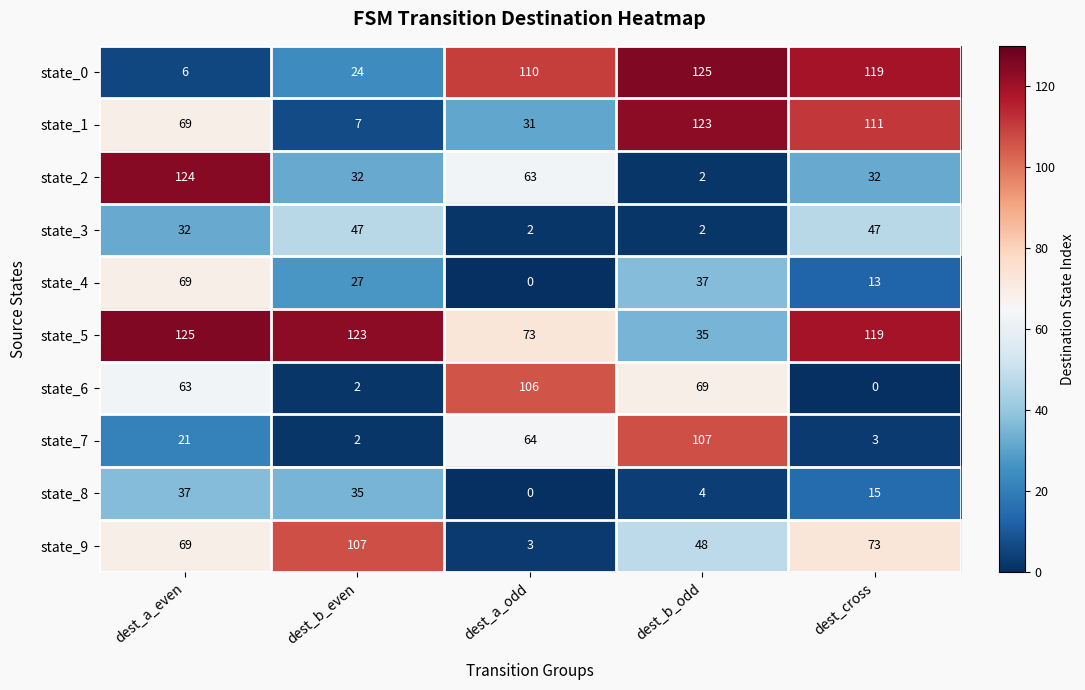

Which series has the largest total across all categories?

state_5